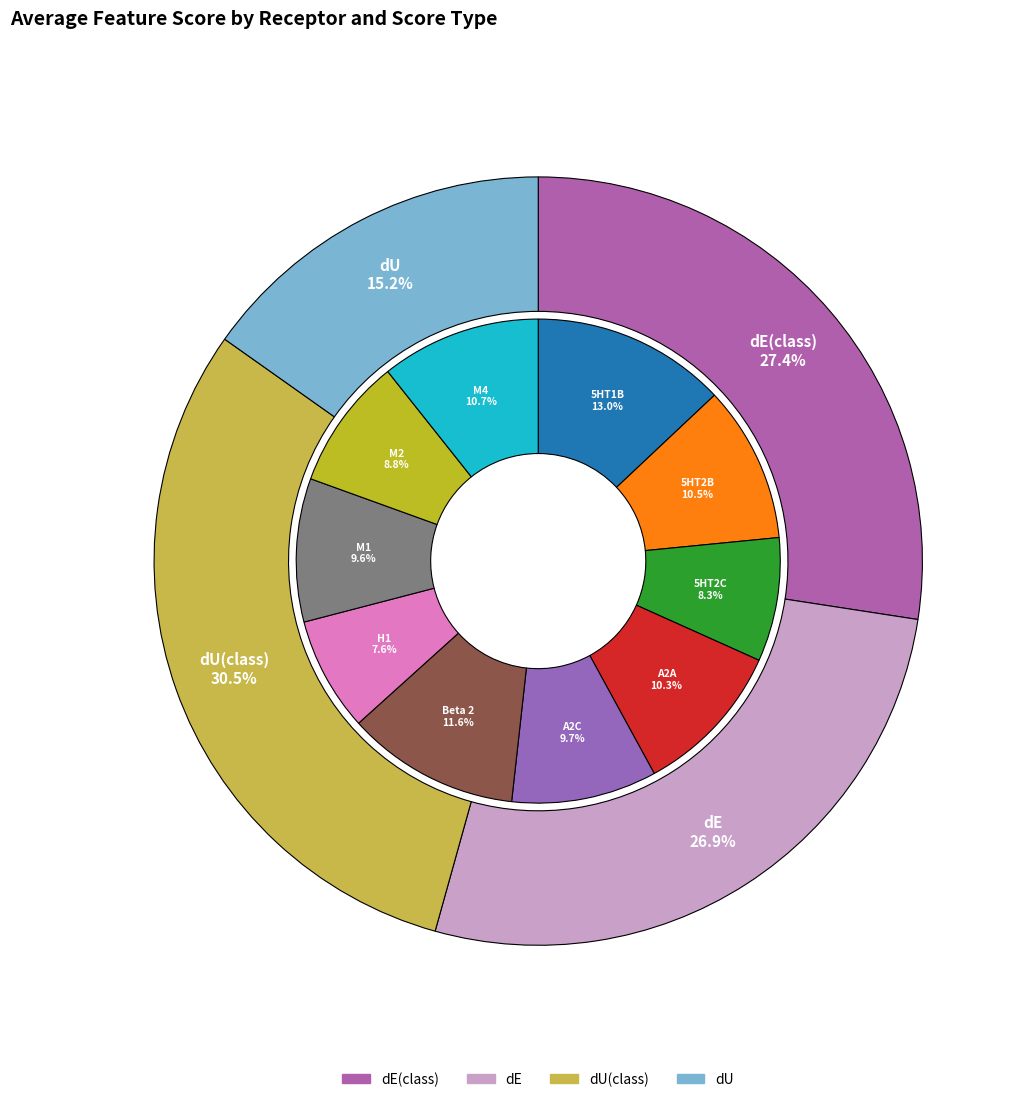

Between 5HT2C and M1, which is larger?

M1